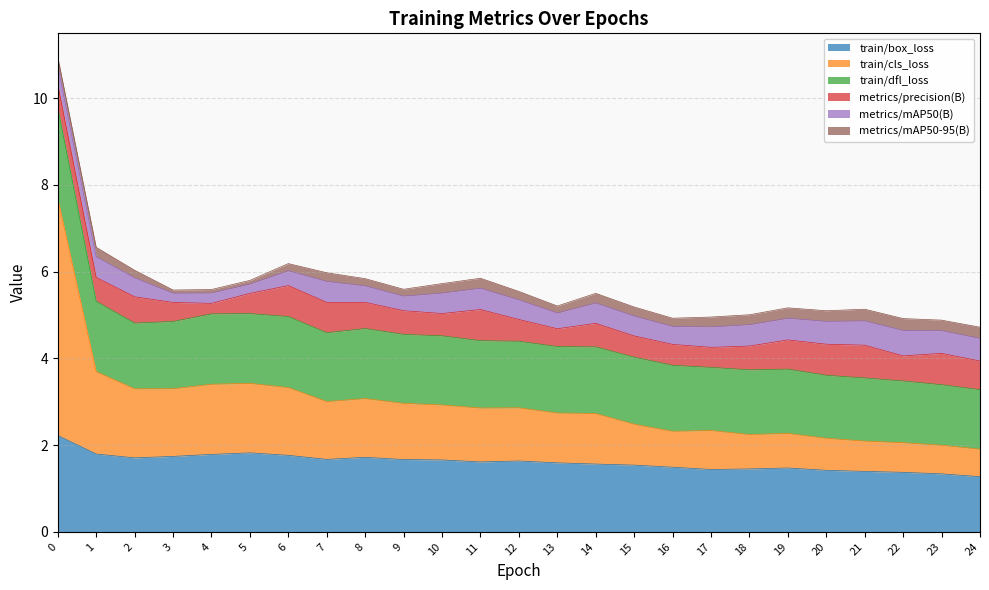

True or false: train/box_loss has a value of 2.3 at 3.

False